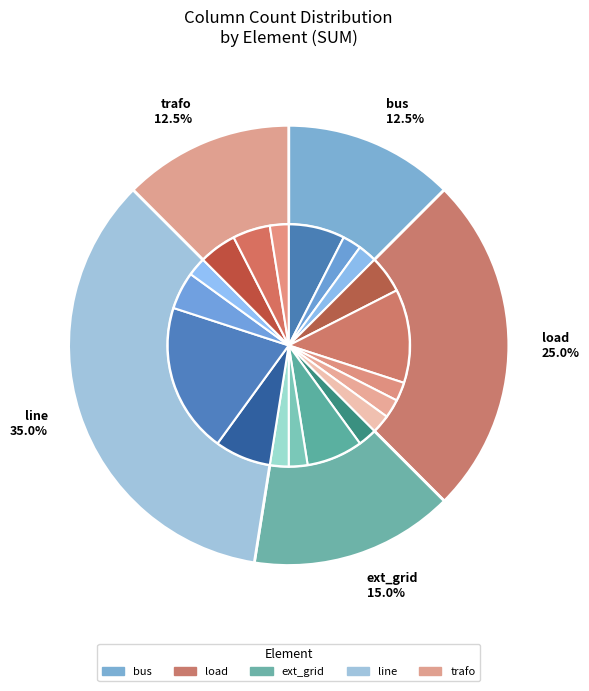

How many slices are in this pie chart?

5